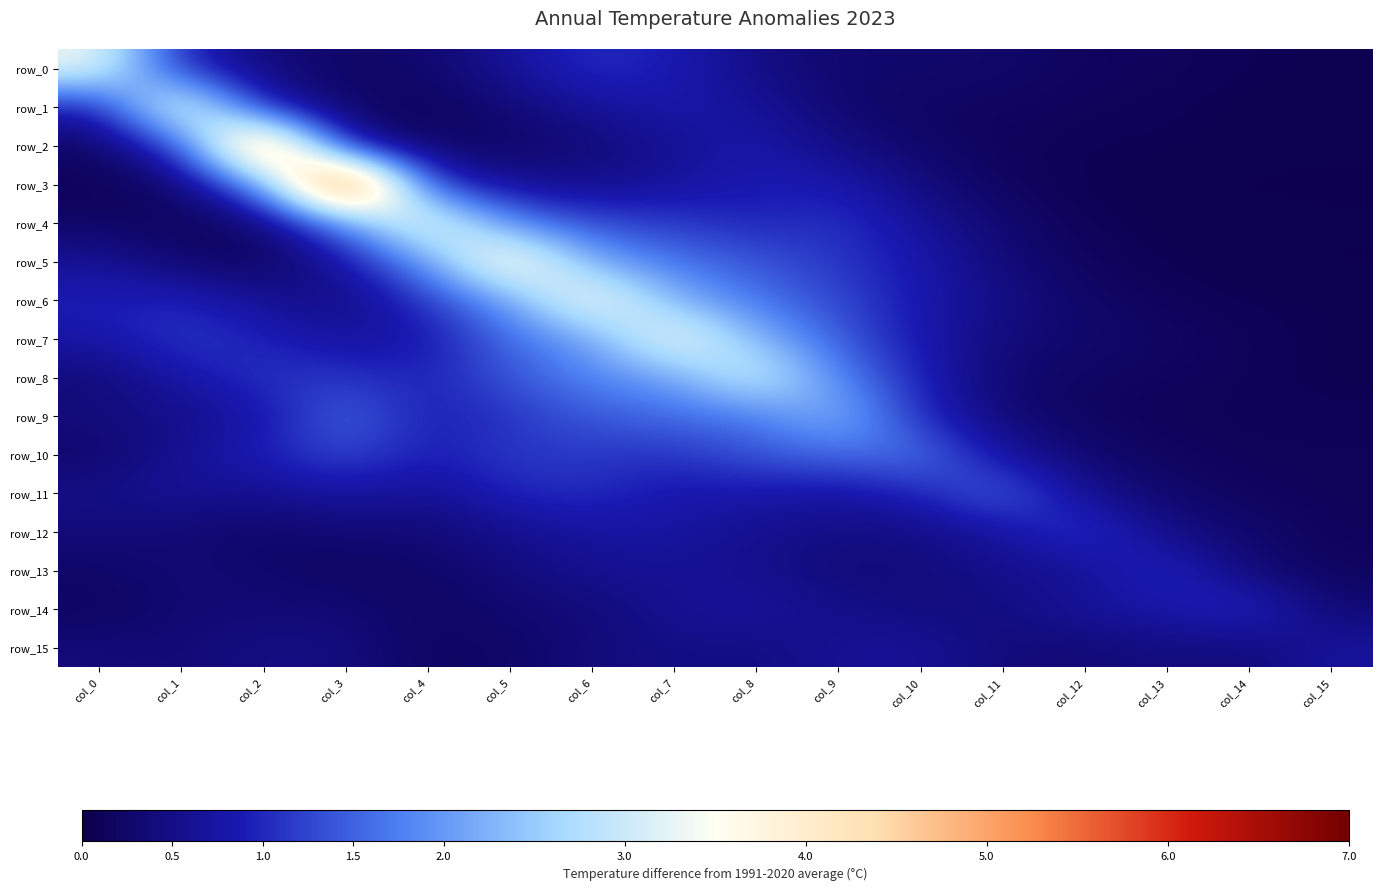

At how many categories does at least one series exceed 2?

10